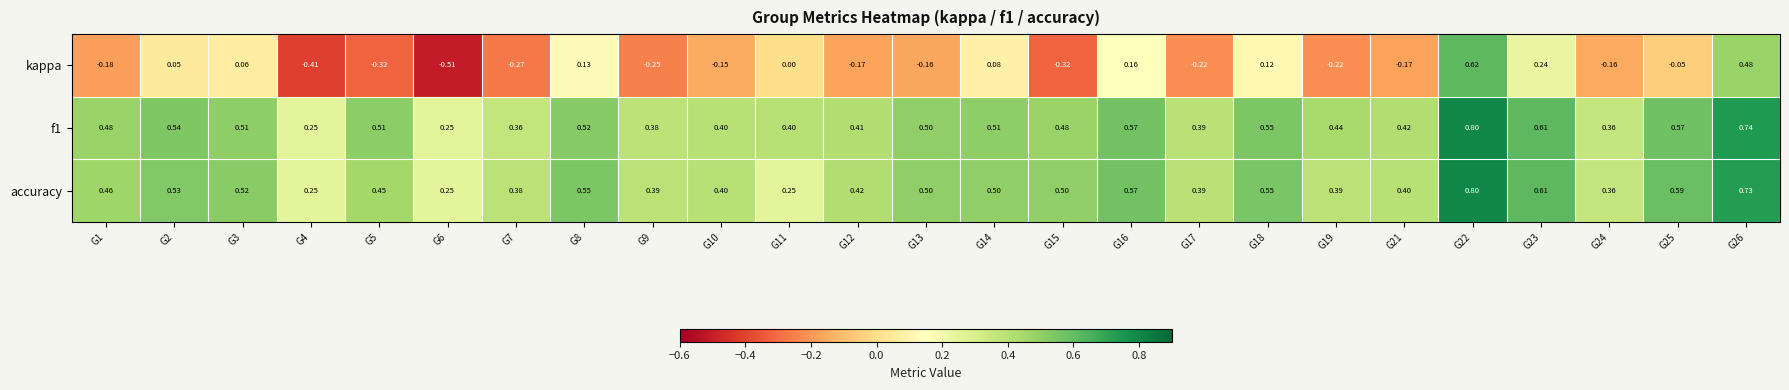

Between G6 and G24, which series saw the biggest shift?

kappa